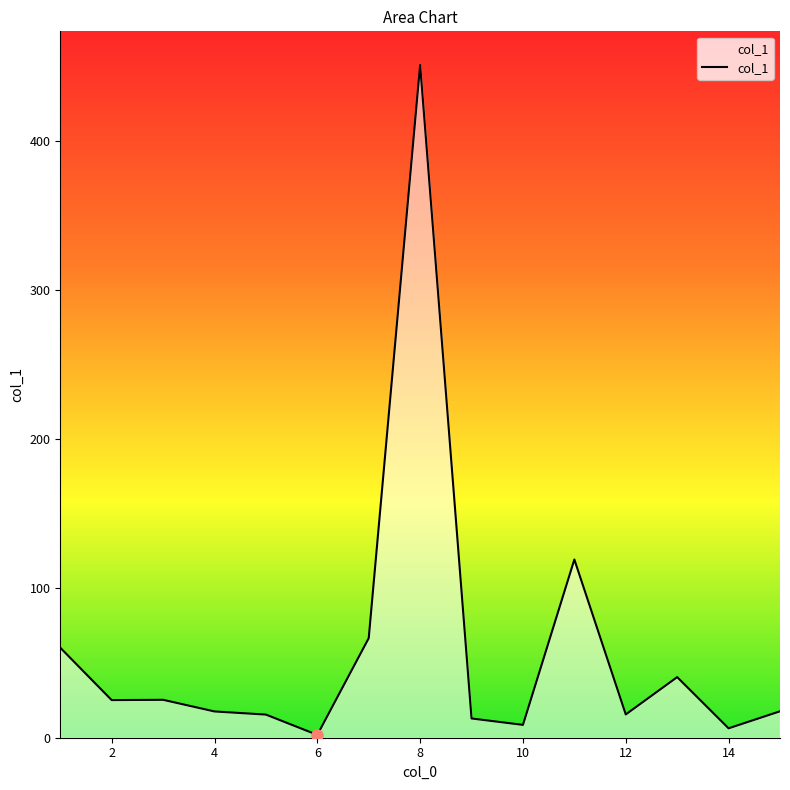

What is the difference between the maximum and minimum values?

448.8